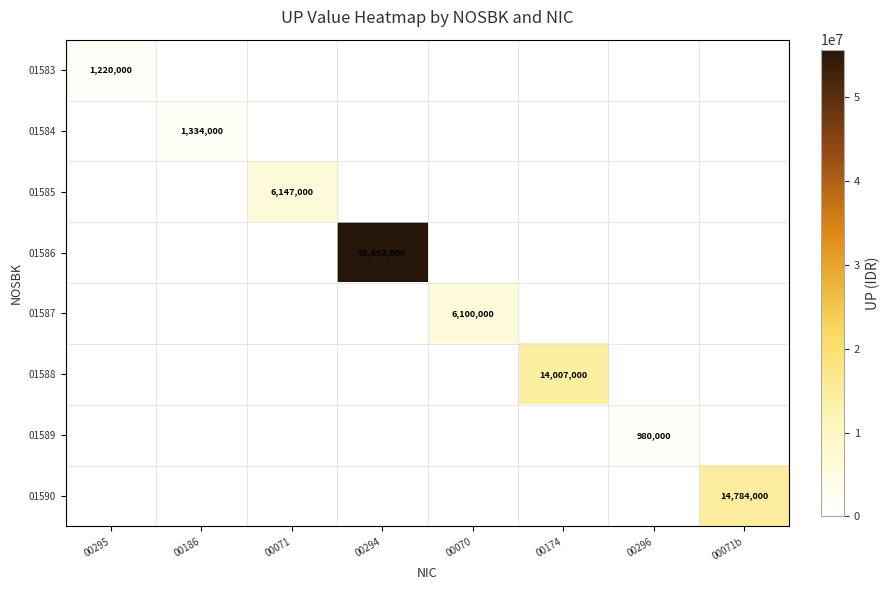

True or false: 01586 has a value of 55692000 at 00294.

True